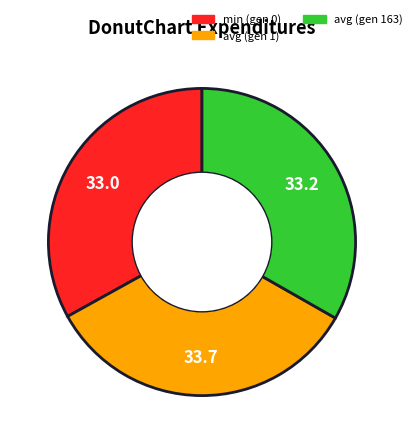

True or false: avg (gen 163) accounts for 33% of the total.

True